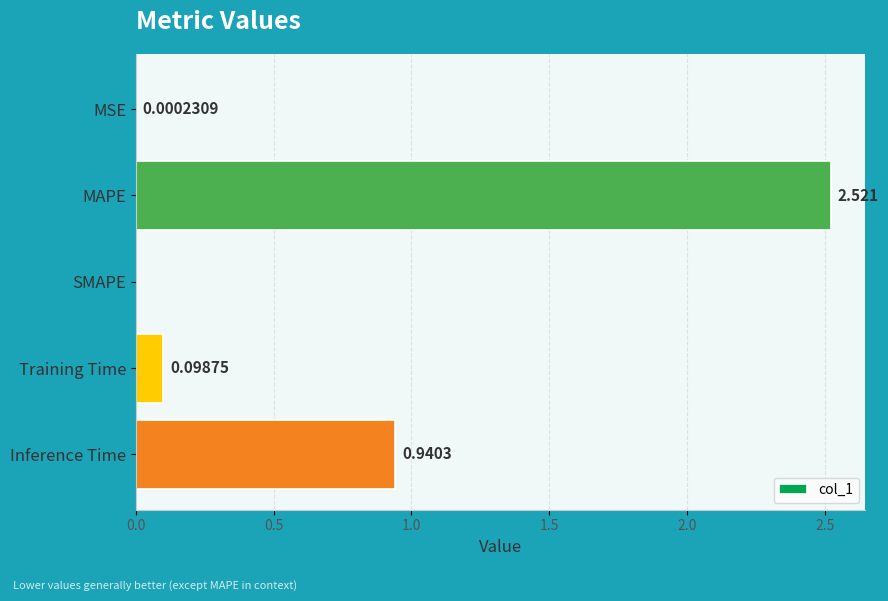

Which has a higher value, MSE or Inference Time?

Inference Time